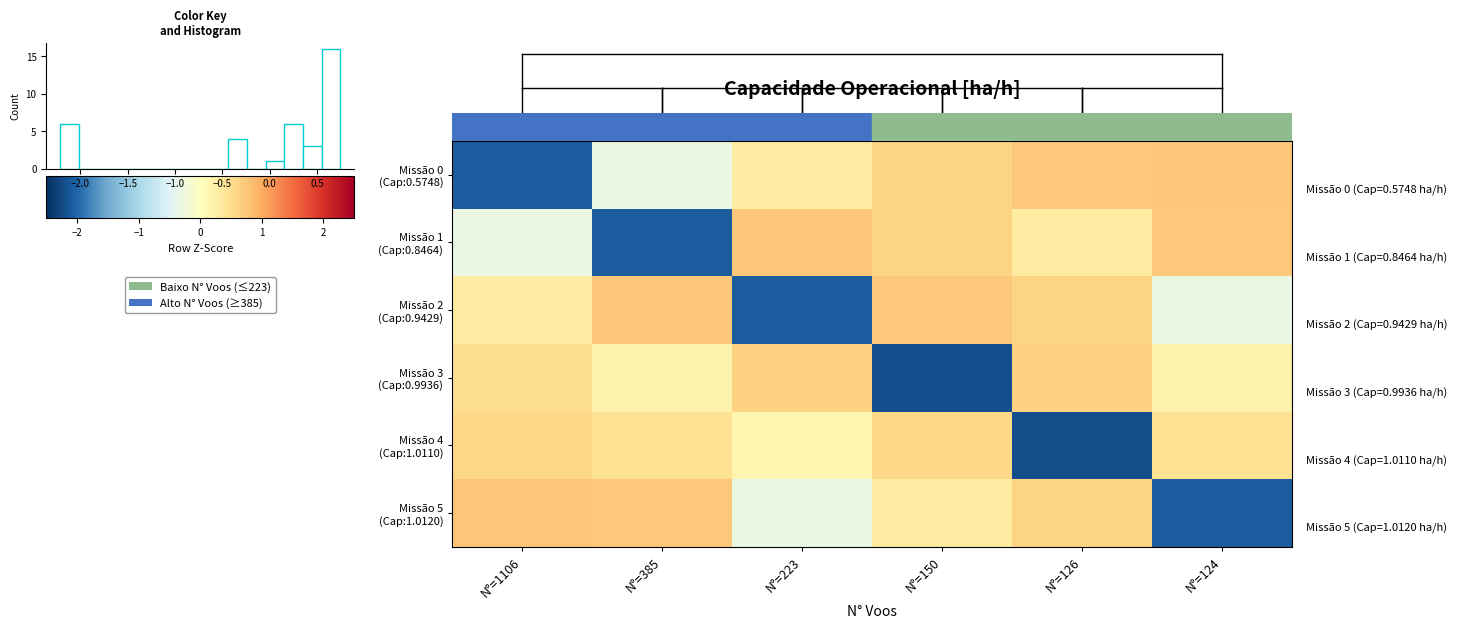

The Missão 2 (Cap:0.9429) series shows 0.2 at N°=1106. True or false?

False